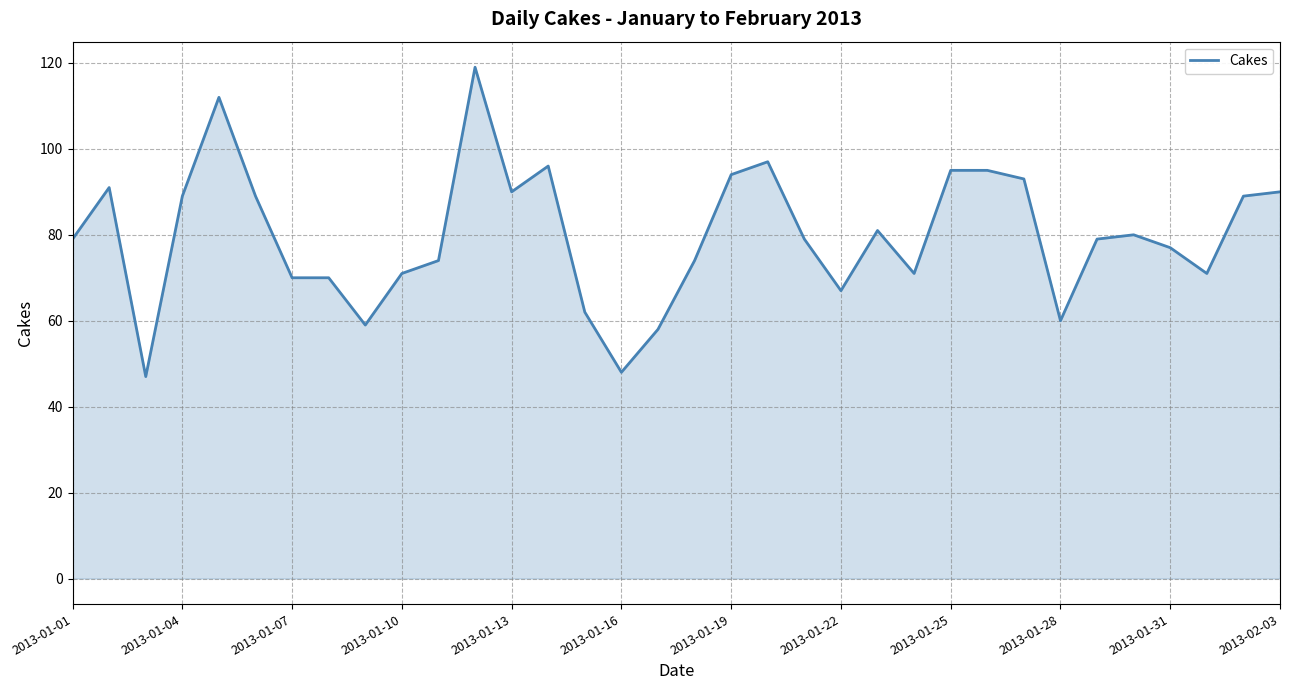

What is the greatest value displayed?

119